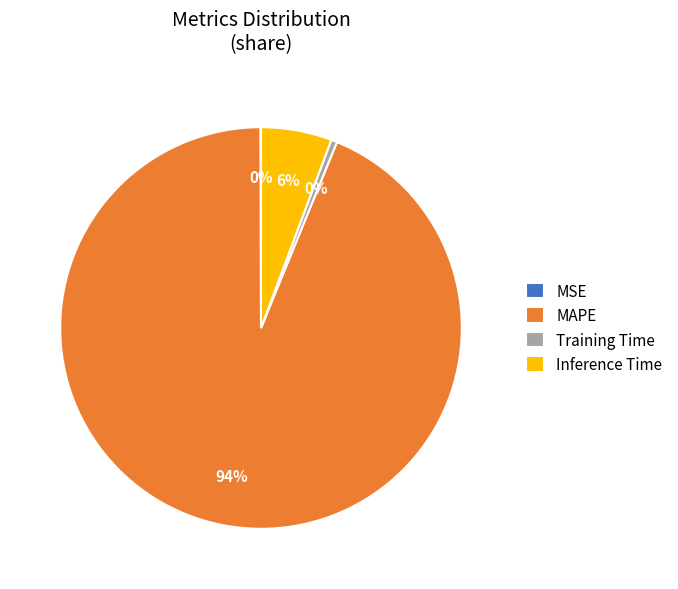

The Inference Time slice represents 1% of the pie. True or false?

False